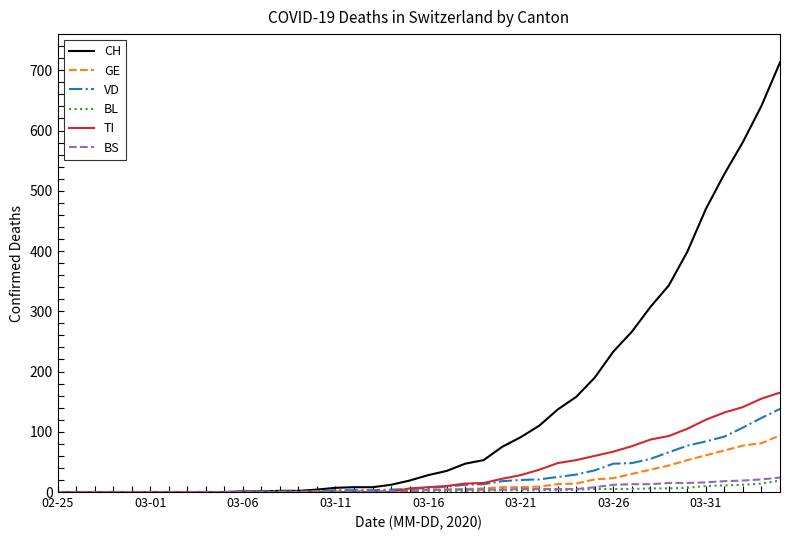

What are all the series names shown in the legend?

CH, GE, VD, BL, TI, BS